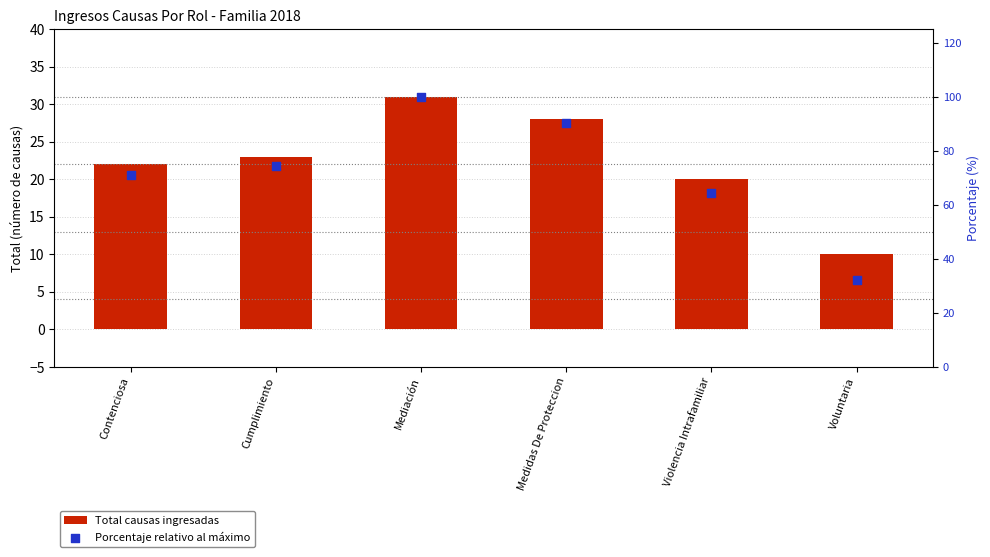

What are all the series names shown in the legend?

Total causas ingresadas, Porcentaje relativo al máximo